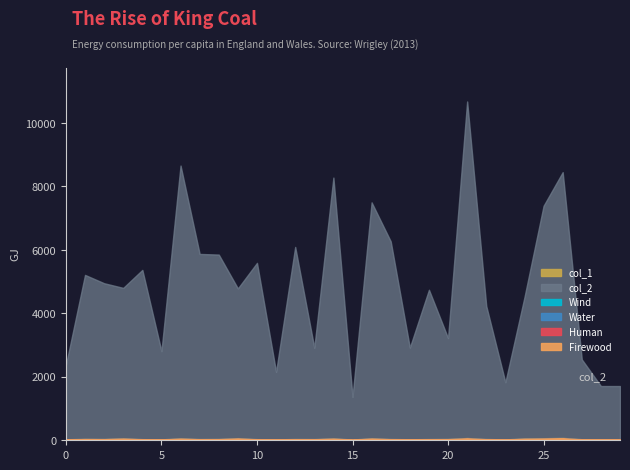

What is the total value across all series at 19?

4745